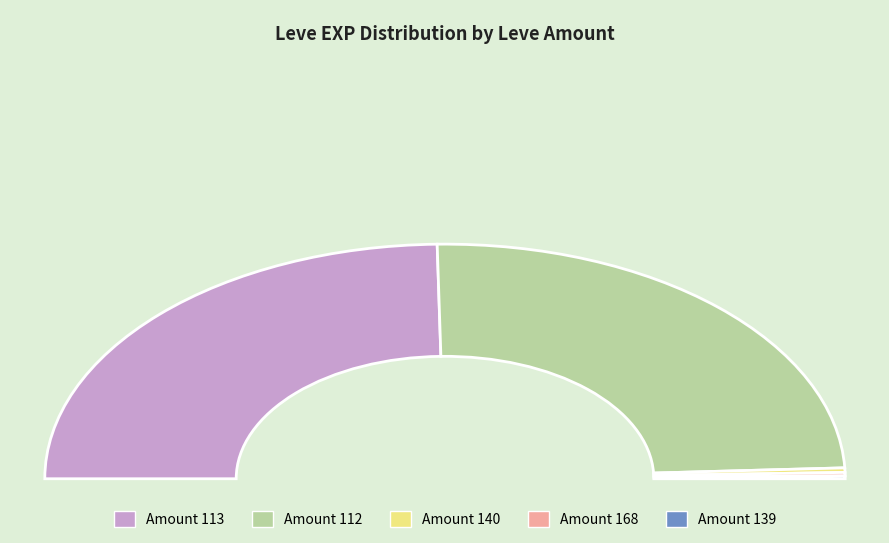

How many slices are in this pie chart?

5